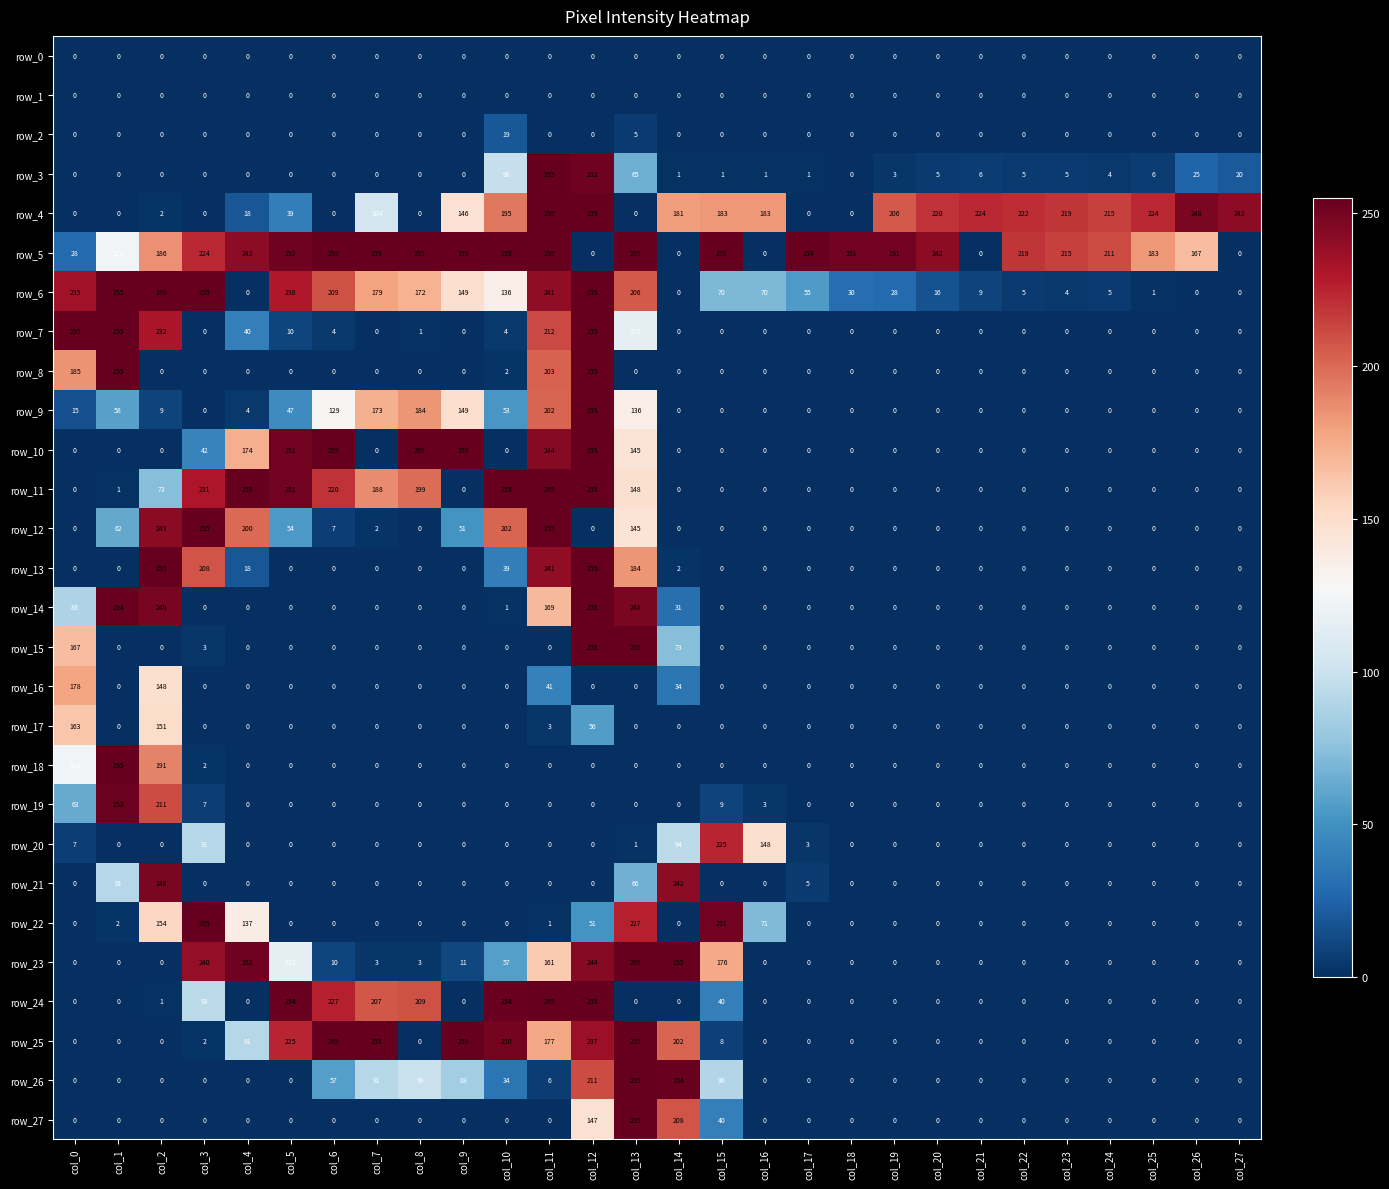

At which label is row_9 closest to 127?

col_6